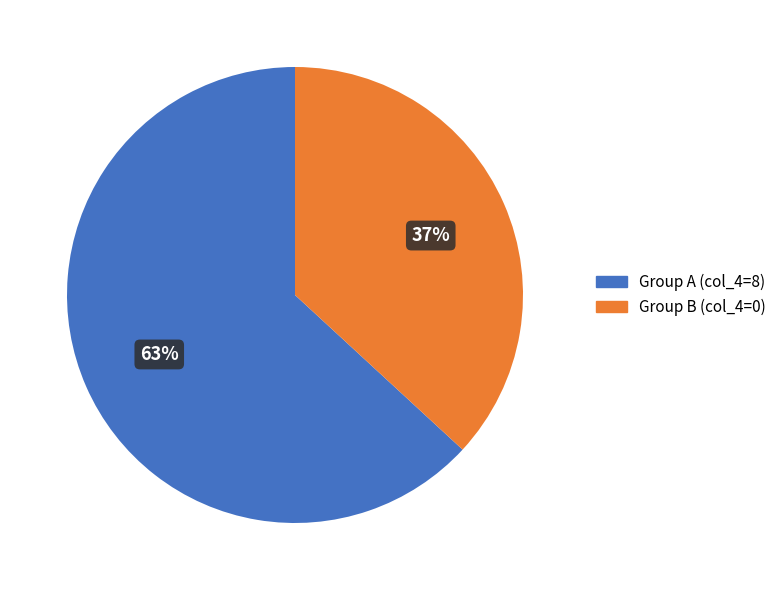

How many segments does this pie chart have?

2